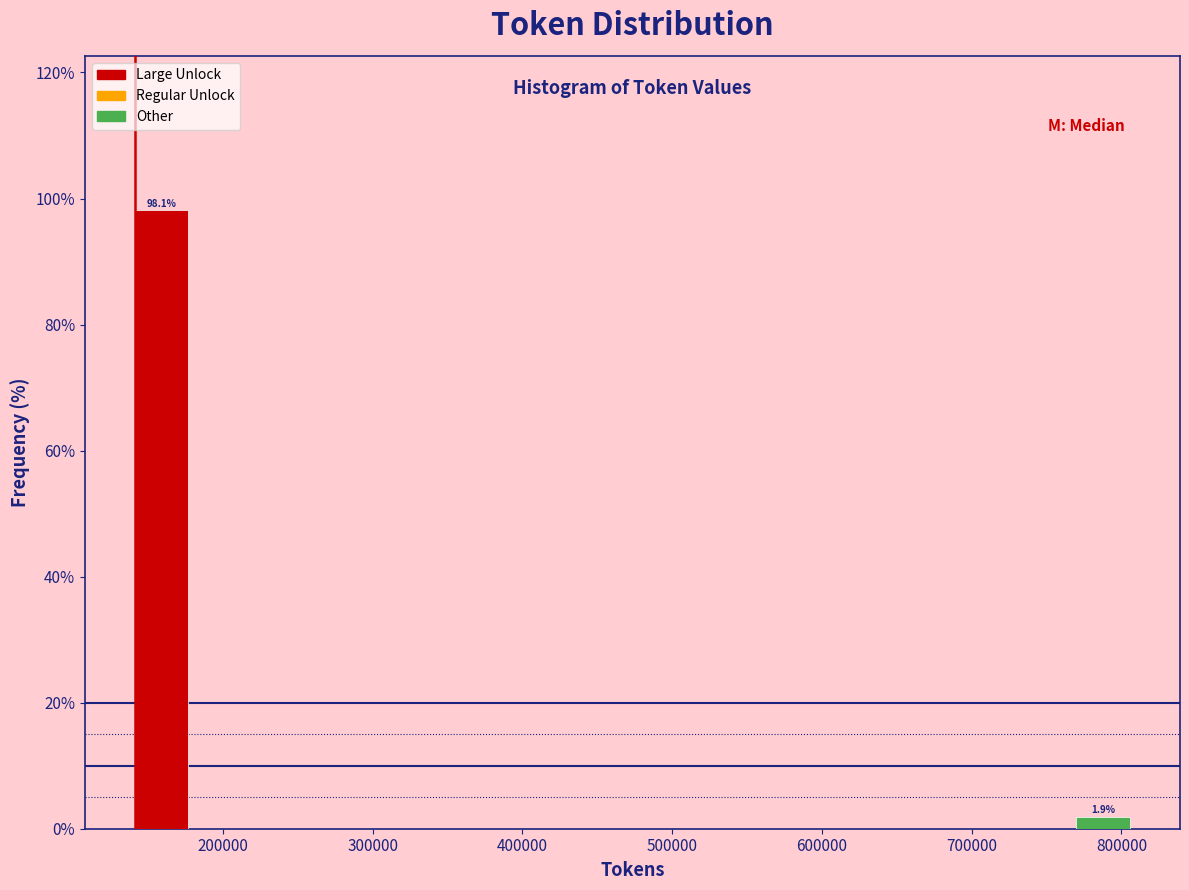

Over which range of the x-axis is the bar tallest?

140000 to 190000